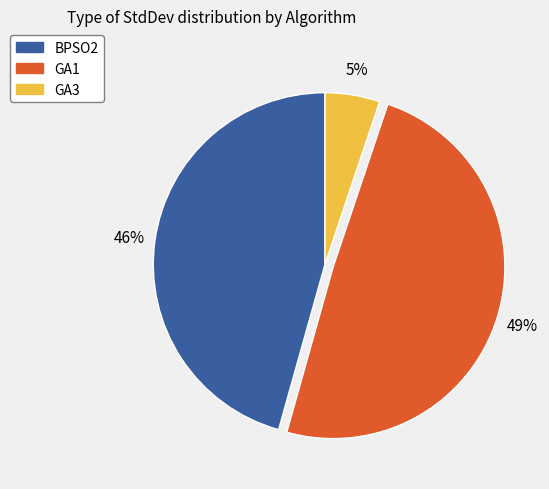

To the nearest percent, what percentage of the pie is BPSO2?

46%